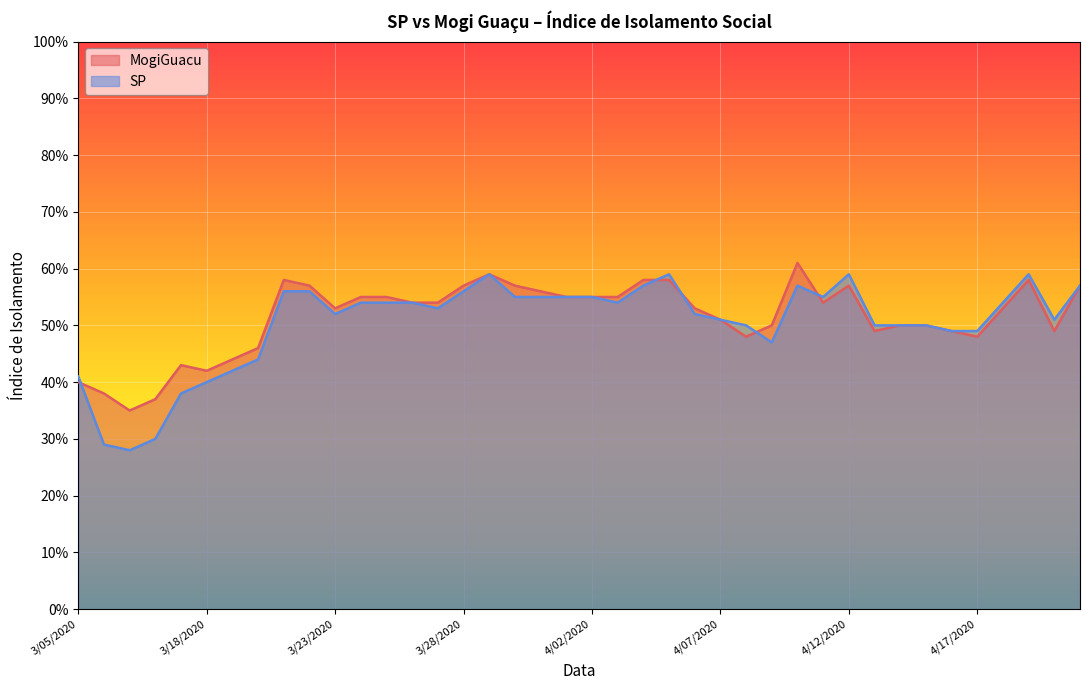

Reading left to right, transcribe all the data shown in this chart.

MogiGuacu: 3/05/2020=0.4	3/06/2020=0.4	3/12/2020=0.3	3/13/2020=0.4	3/17/2020=0.4	3/18/2020=0.4	3/19/2020=0.4	3/20/2020=0.5	3/21/2020=0.6	3/22/2020=0.6	3/23/2020=0.5	3/24/2020=0.6	3/25/2020=0.6	3/26/2020=0.5	3/27/2020=0.5	3/28/2020=0.6	3/29/2020=0.6	3/30/2020=0.6	3/31/2020=0.6	4/01/2020=0.6	4/02/2020=0.6	4/03/2020=0.6	4/04/2020=0.6	4/05/2020=0.6	4/06/2020=0.5	4/07/2020=0.5	4/08/2020=0.5	4/09/2020=0.5	4/10/2020=0.6	4/11/2020=0.5	4/12/2020=0.6	4/13/2020=0.5	4/14/2020=0.5	4/15/2020=0.5	4/16/2020=0.5	4/17/2020=0.5	4/18/2020=0.5	4/19/2020=0.6	4/20/2020=0.5	4/21/2020=0.6
SP: 3/05/2020=0.4	3/06/2020=0.3	3/12/2020=0.3	3/13/2020=0.3	3/17/2020=0.4	3/18/2020=0.4	3/19/2020=0.4	3/20/2020=0.4	3/21/2020=0.6	3/22/2020=0.6	3/23/2020=0.5	3/24/2020=0.5	3/25/2020=0.5	3/26/2020=0.5	3/27/2020=0.5	3/28/2020=0.6	3/29/2020=0.6	3/30/2020=0.6	3/31/2020=0.6	4/01/2020=0.6	4/02/2020=0.6	4/03/2020=0.5	4/04/2020=0.6	4/05/2020=0.6	4/06/2020=0.5	4/07/2020=0.5	4/08/2020=0.5	4/09/2020=0.5	4/10/2020=0.6	4/11/2020=0.6	4/12/2020=0.6	4/13/2020=0.5	4/14/2020=0.5	4/15/2020=0.5	4/16/2020=0.5	4/17/2020=0.5	4/18/2020=0.5	4/19/2020=0.6	4/20/2020=0.5	4/21/2020=0.6